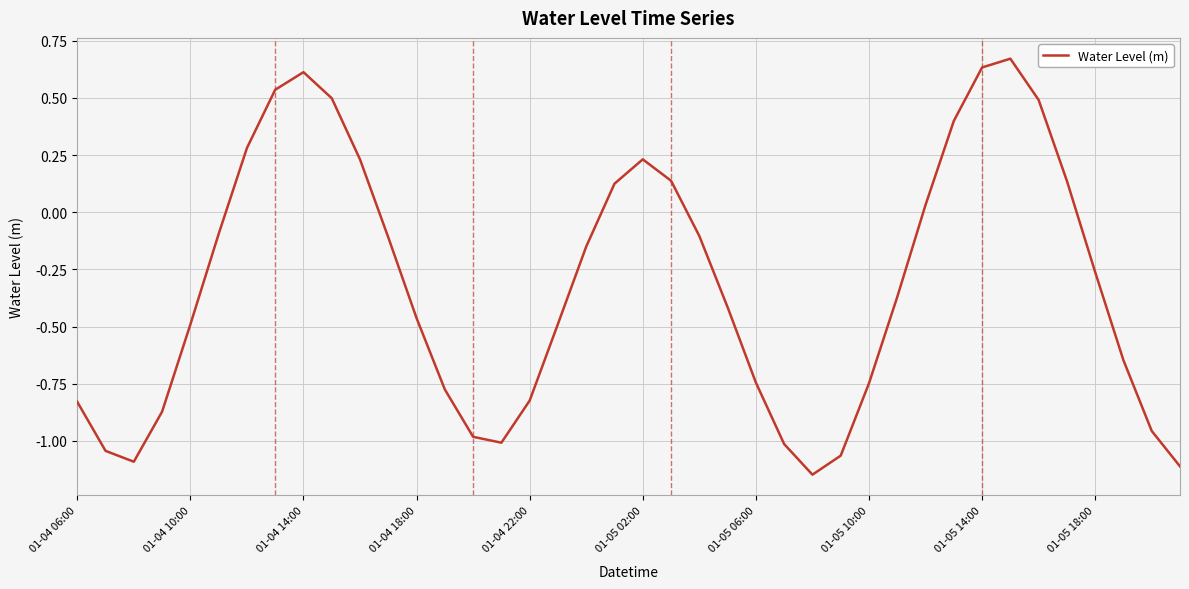

What is the difference between the maximum and minimum values?

1.8